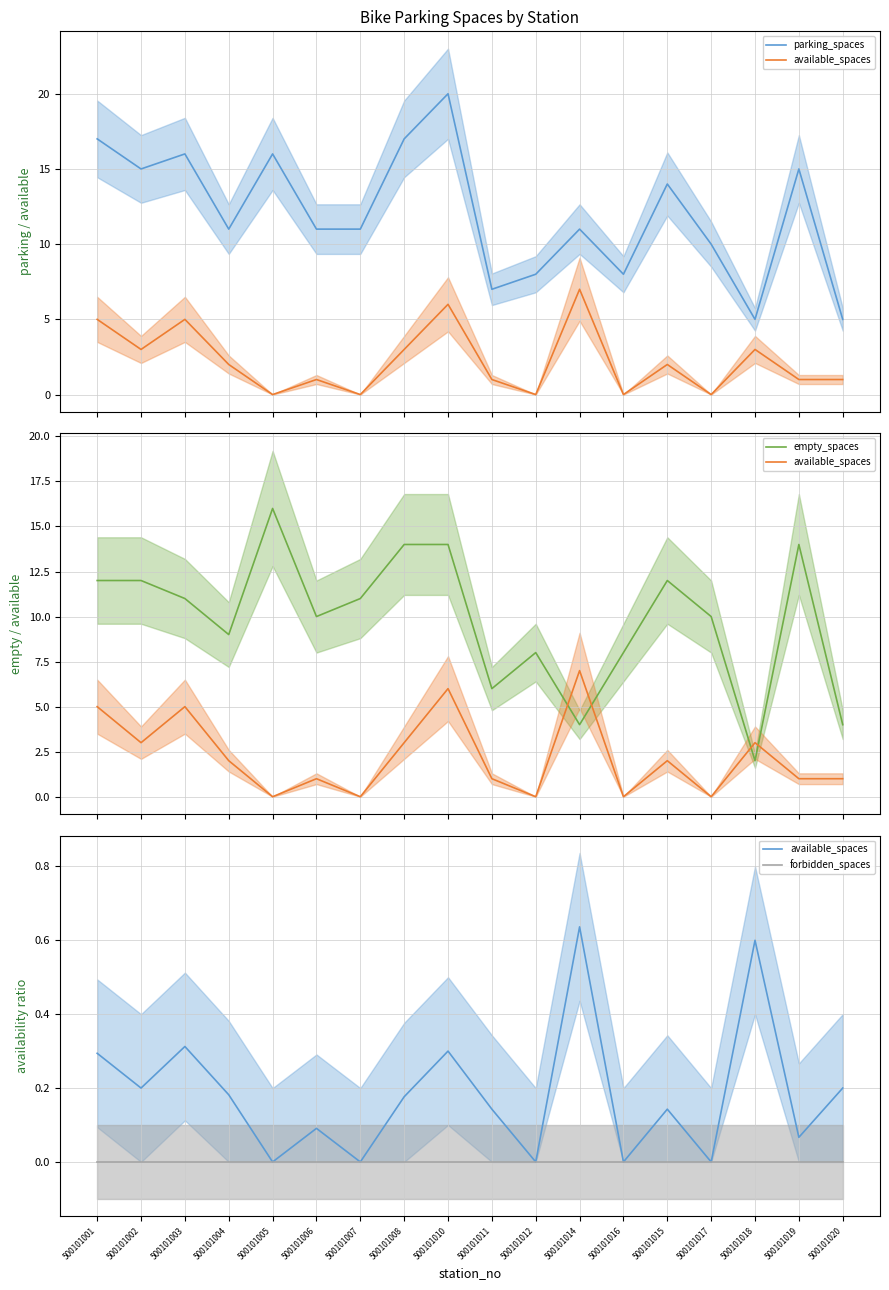

Between 500101010 and 500101017, which series saw the biggest shift?

parking_spaces